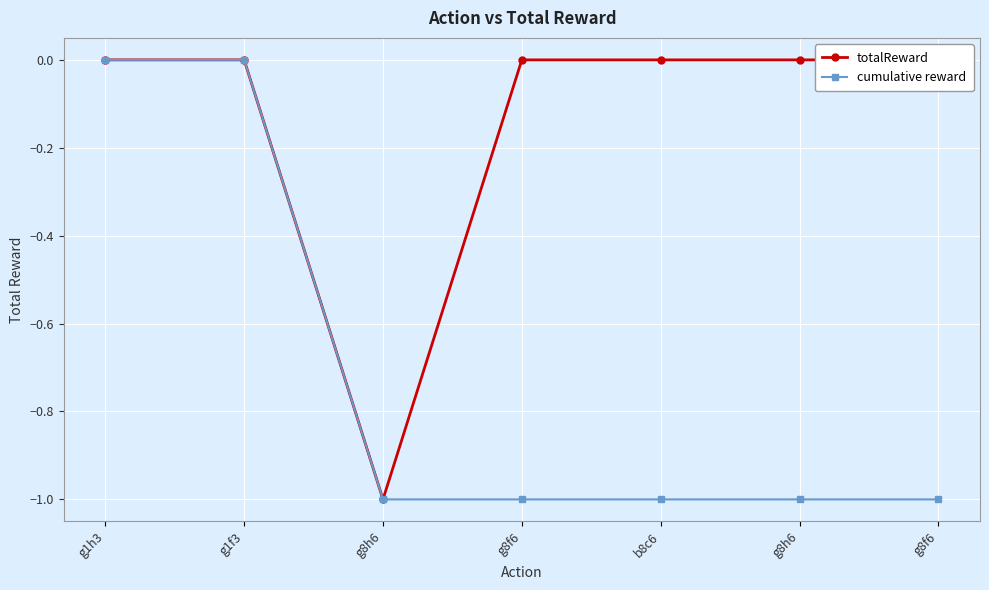

The cumulative reward series shows 0 at g8h6. True or false?

False